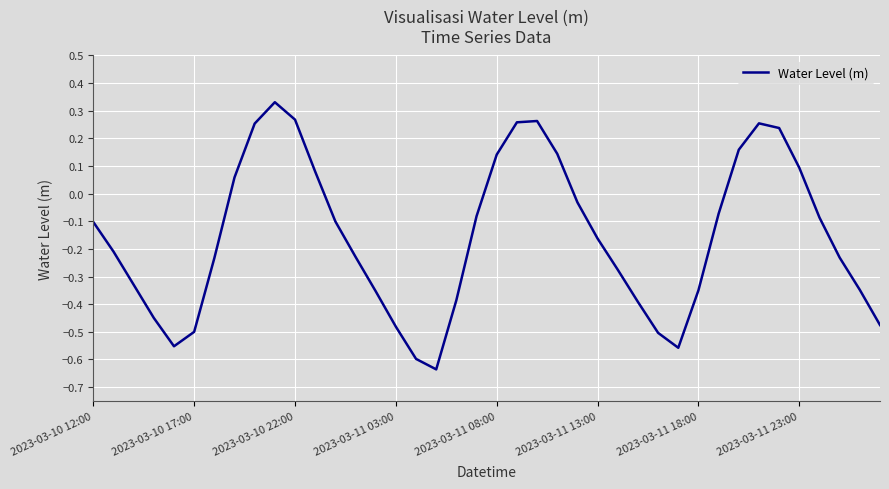

Is this an area chart (filled region under the line)?

No